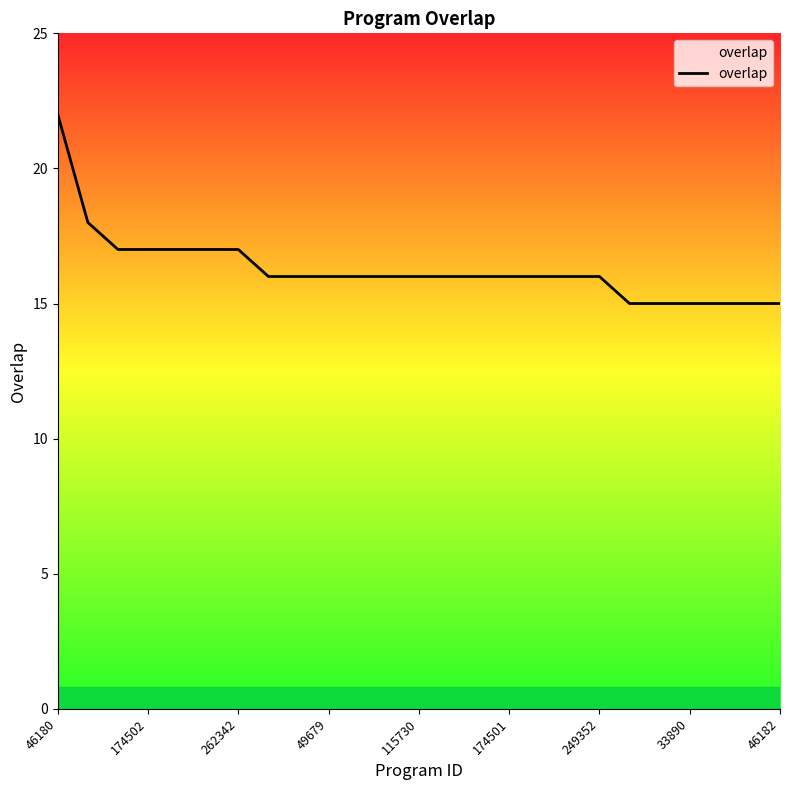

What is the smallest value displayed?

15